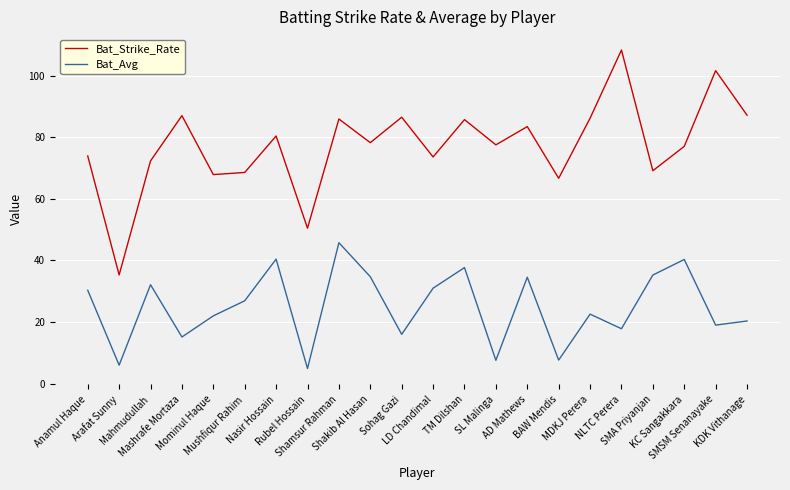

Which series has the largest range (max minus min)?

Bat_Strike_Rate